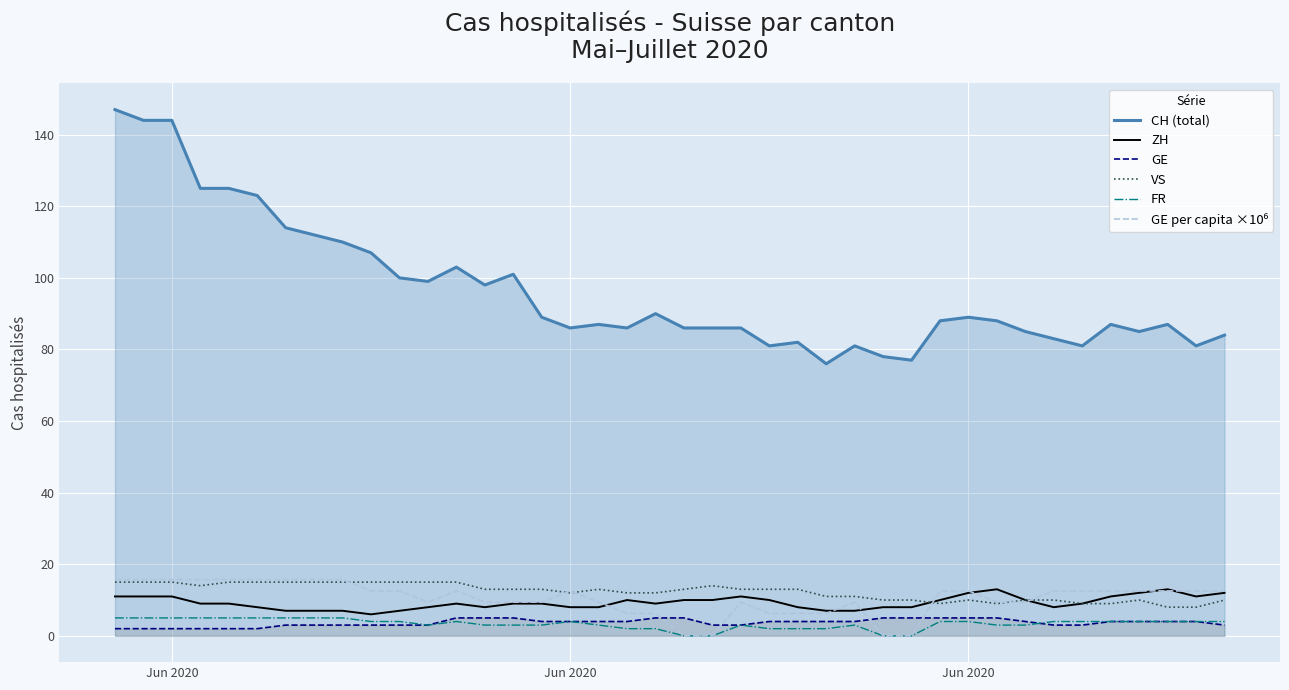

What are all the series names shown in the legend?

CH (total), ZH, GE, VS, FR, GE per capita ×10⁶